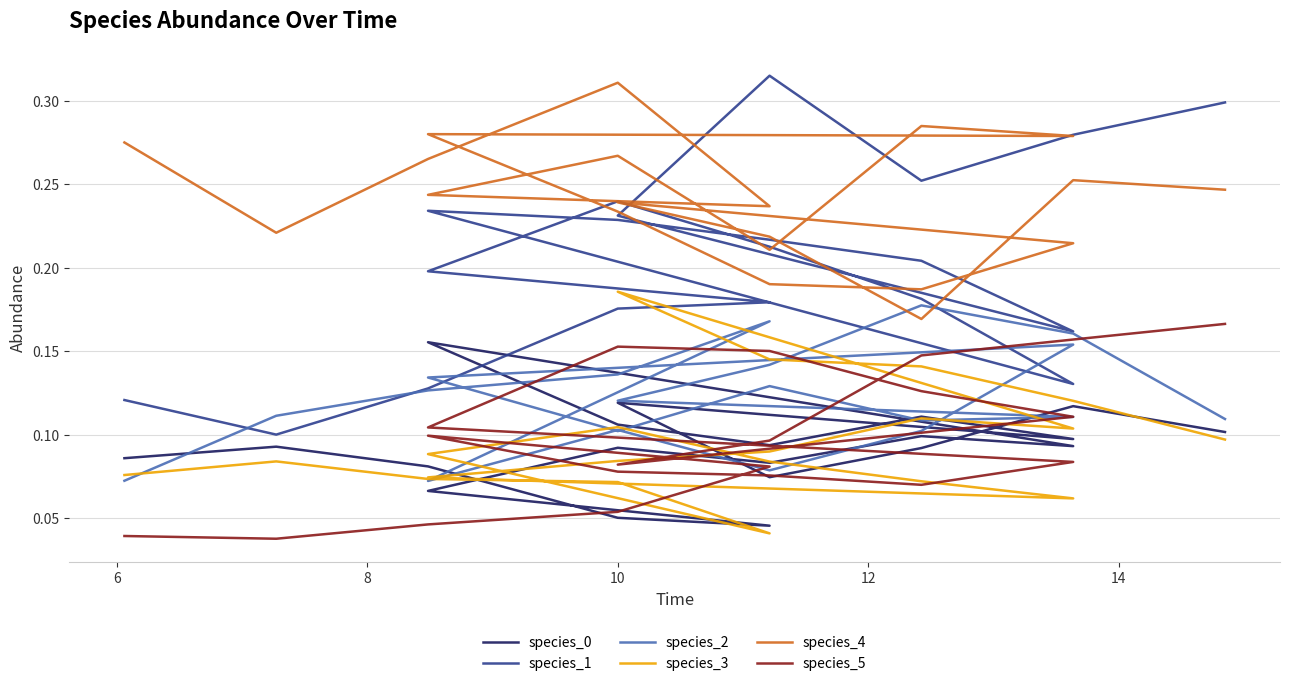

What is the spread (max minus min) of values at 12?

0.2